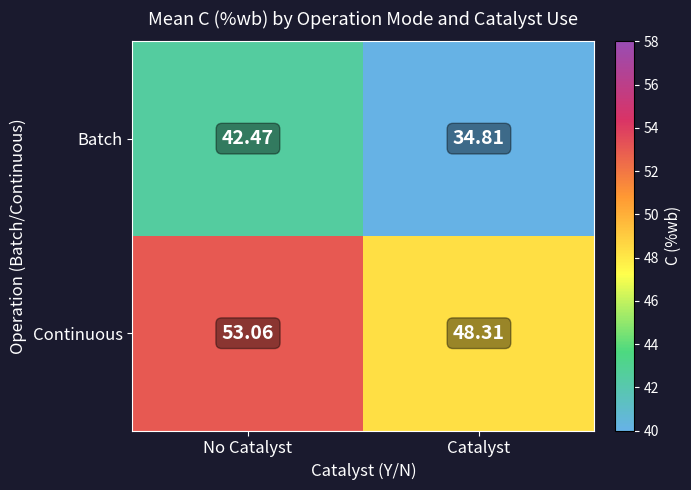

At which label does Batch reach its minimum?

Catalyst